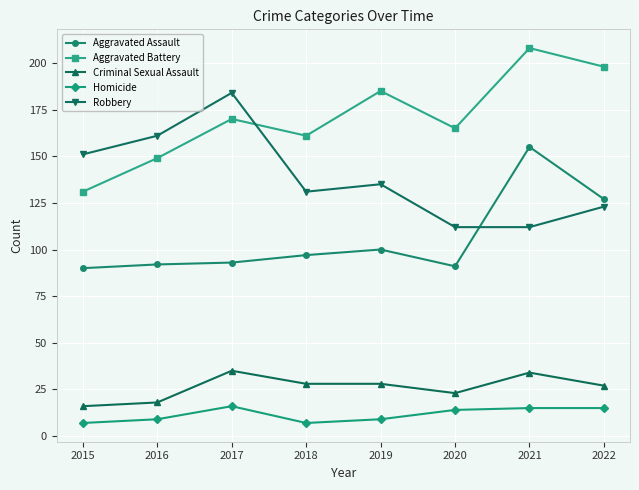

True or false: Aggravated Battery has a value of 198 at 2022.

True